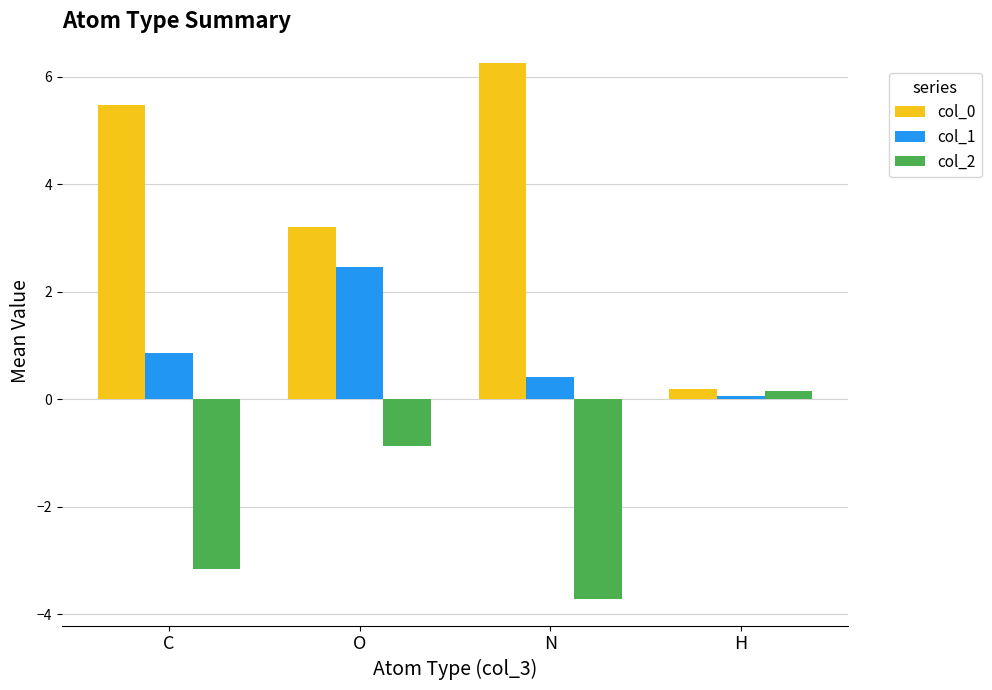

Where is col_2 nearest to the value -1?

O